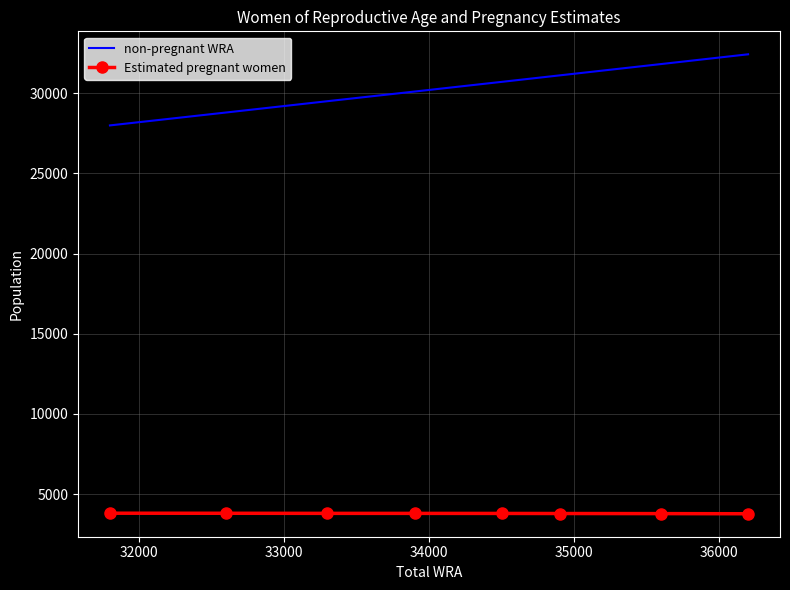

True or false: non-pregnant WRA and Estimated pregnant women intersect in this chart.

False